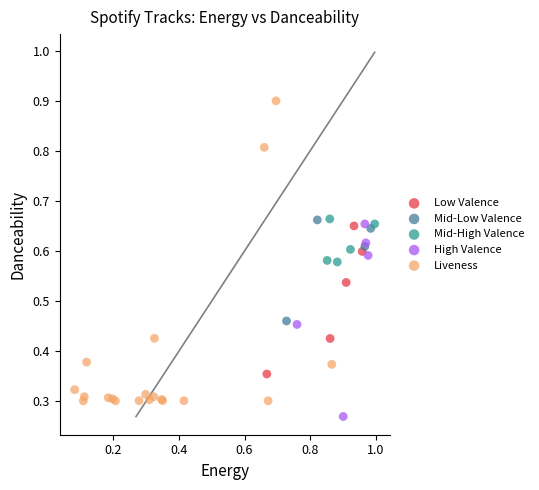

Which series has the largest Y range (max minus min)?

Liveness